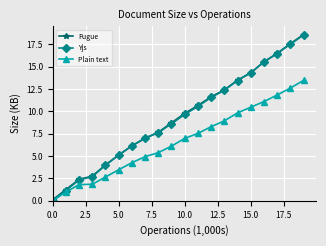

True or false: Plain text has more than 2 points higher than both neighbors.

False